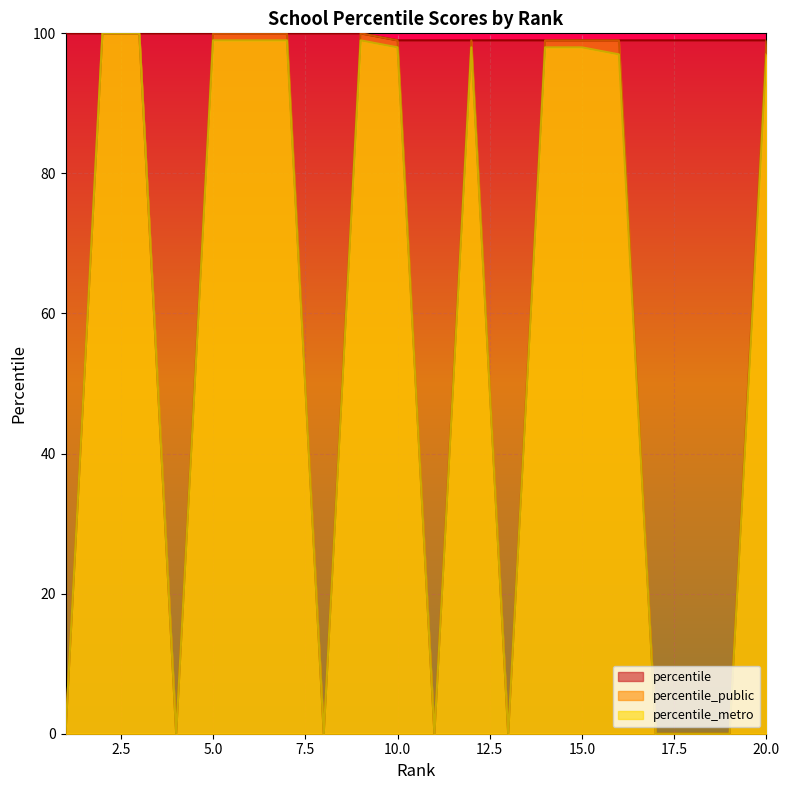

What is the average value of the percentile_metro series?

59